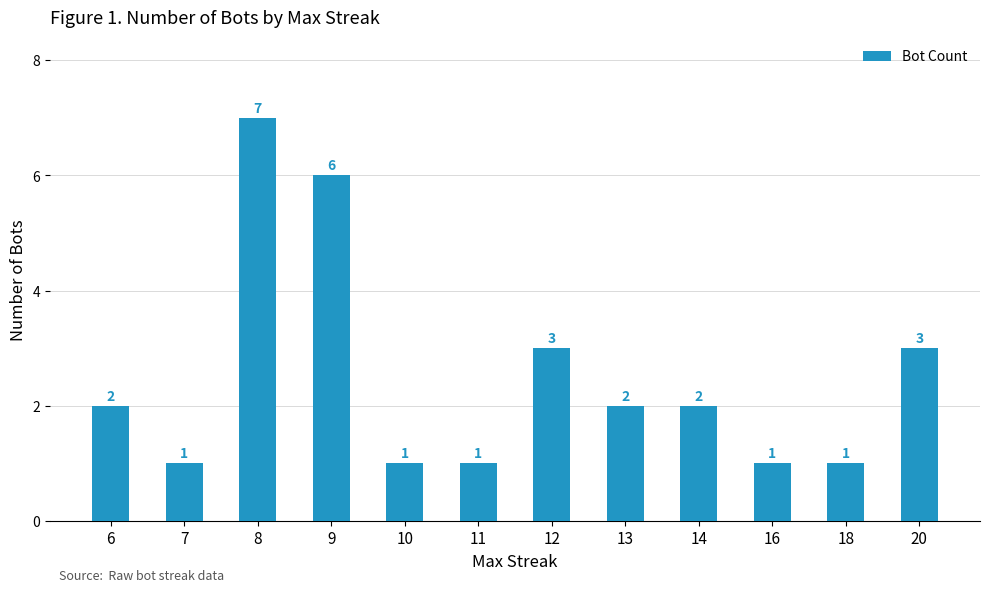

What is the value of the 7th bar from the left?

3